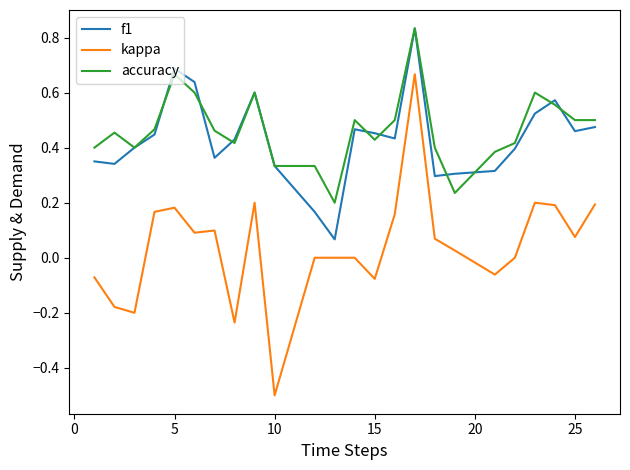

What is the minimum value shown in the chart?

-0.5